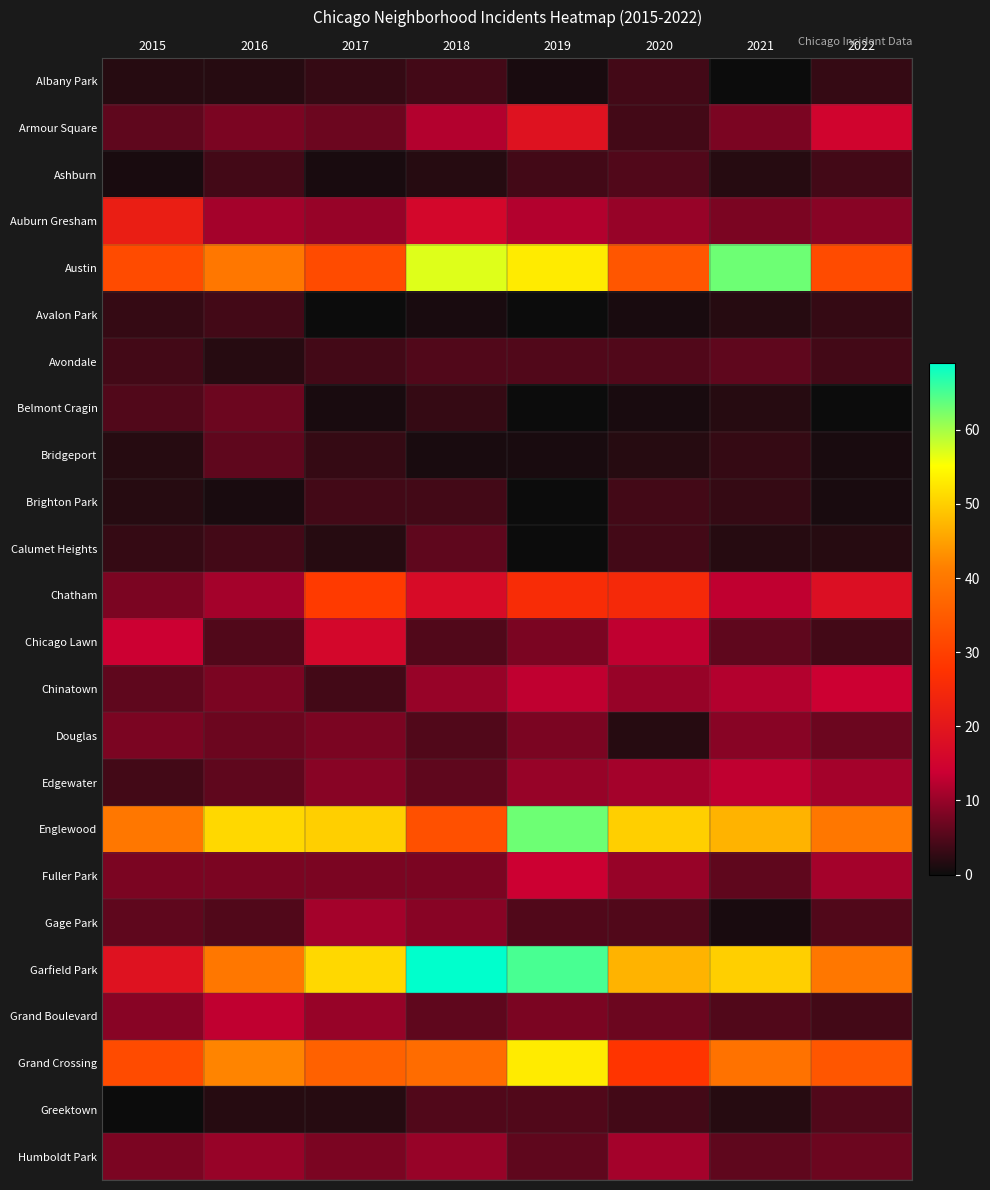

At which category is the sum across all series the highest?

2019